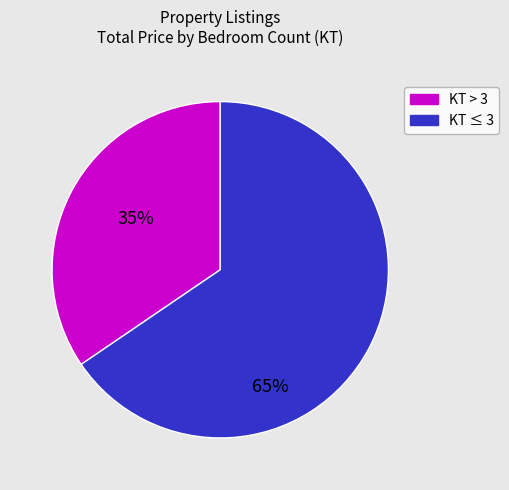

Does any single category account for the majority?

Yes